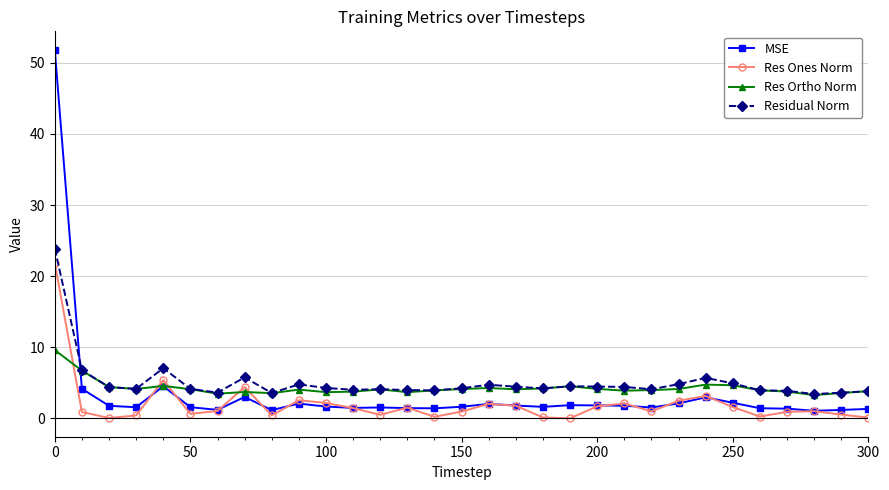

What is the value of the Residual Norm point at the 26th from the left?

4.9